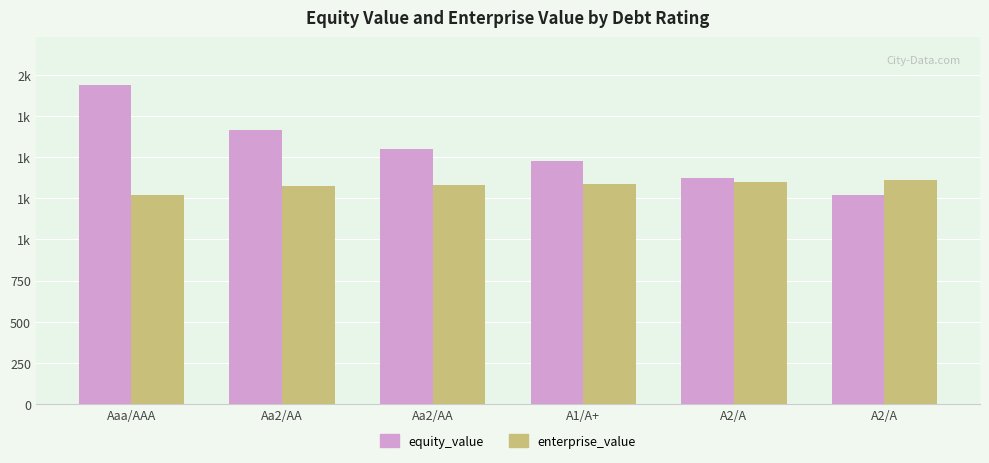

What value does the enterprise_value series have at A2/A?

1347.0